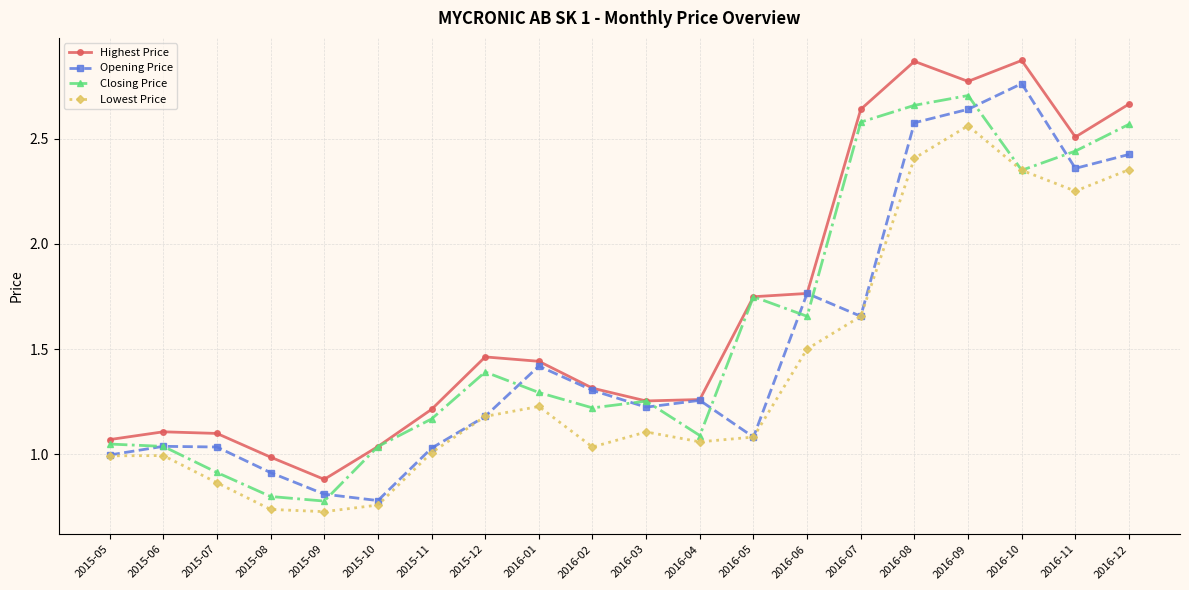

What is the label of the 12th point from the right?

2016-01